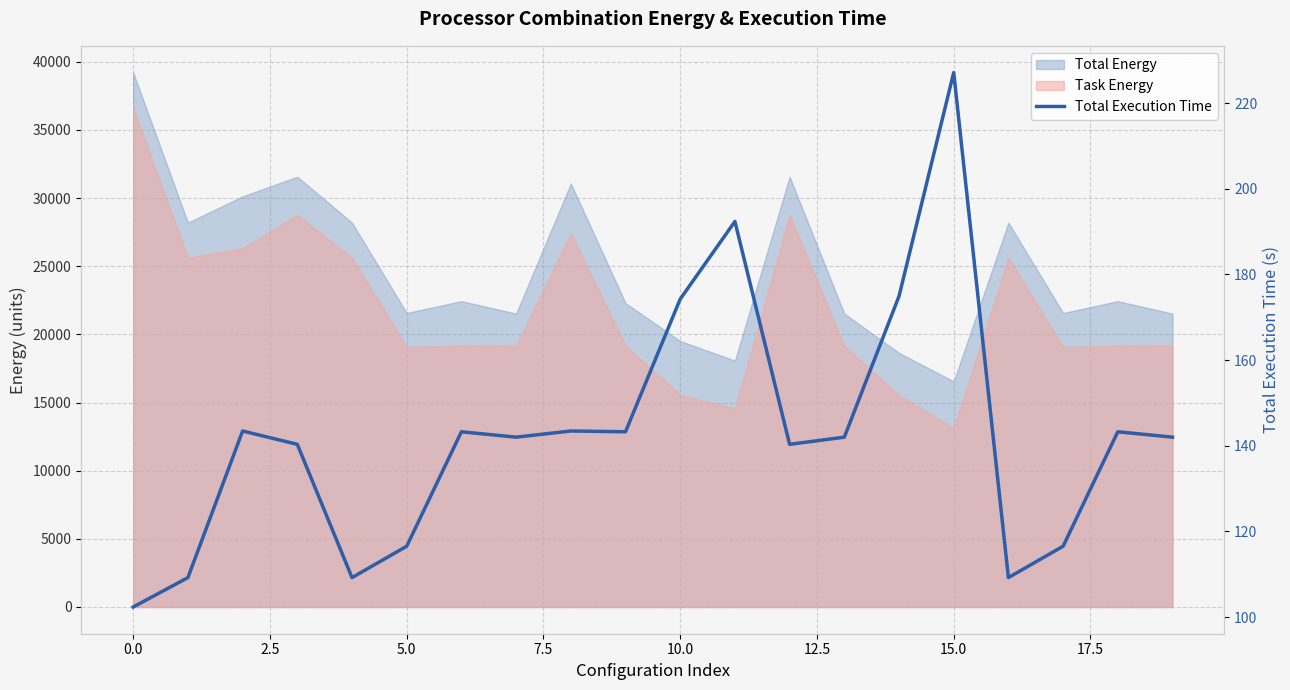

True or false: there are more than 1 points higher than both neighbors.

True